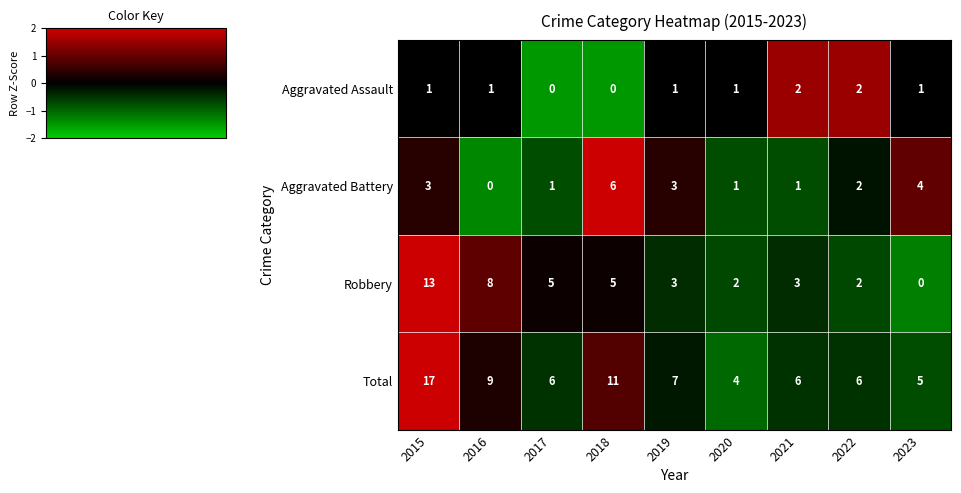

Which series has the largest total across all categories?

Total